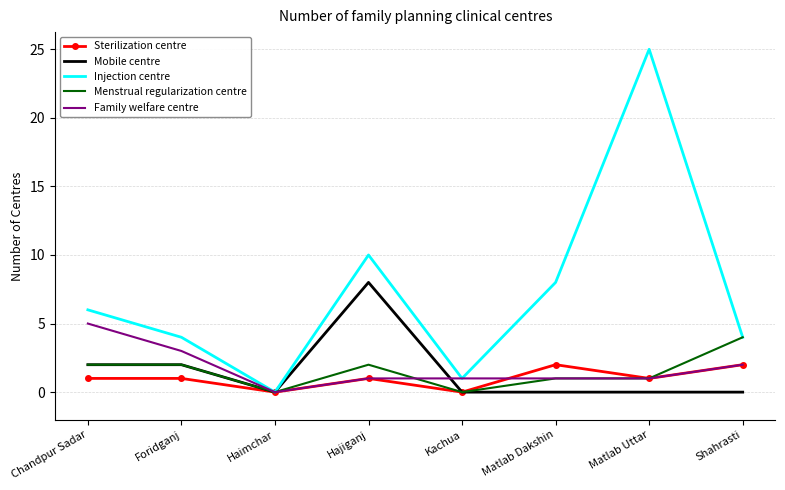

What is the spread (max minus min) of values at Kachua?

1